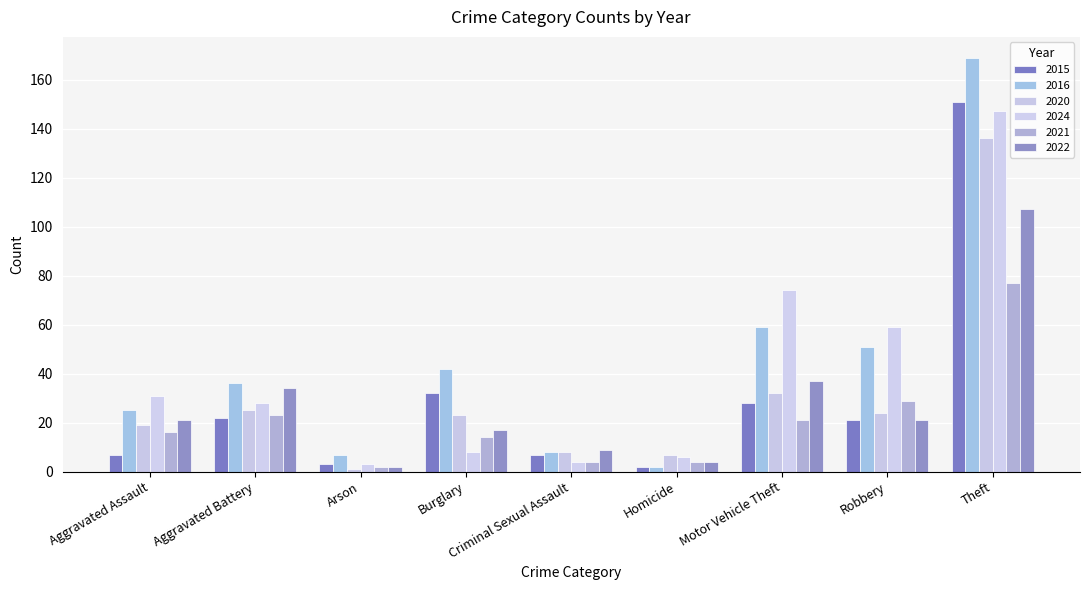

List the labels in order of 2020 value, smallest first.

Arson, Homicide, Criminal Sexual Assault, Aggravated Assault, Burglary, Robbery, Aggravated Battery, Motor Vehicle Theft, Theft